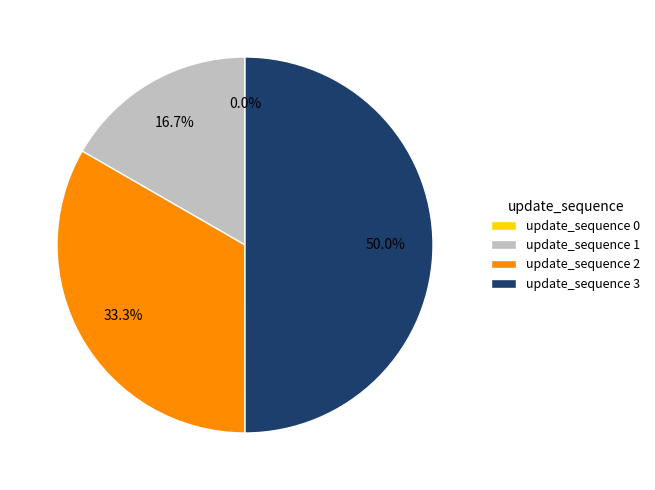

What is the ratio of the value at update_sequence 1 to the value at update_sequence 2?

0.5